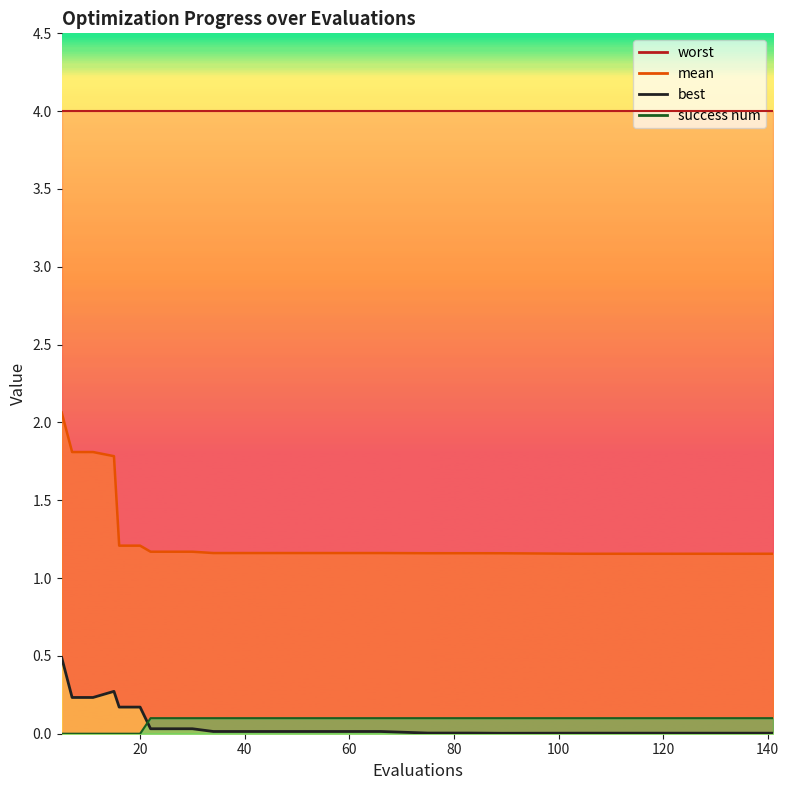

True or false: best has a value of 0.2 at 16.

True